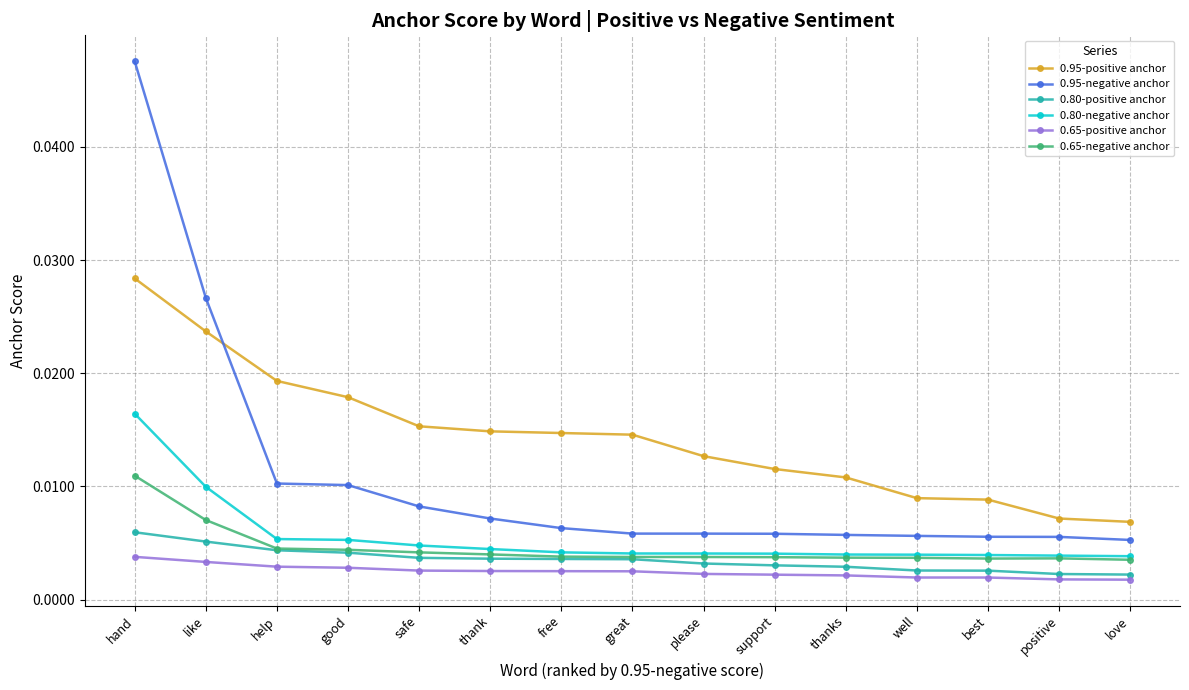

Which label corresponds to the largest value in the chart?

hand